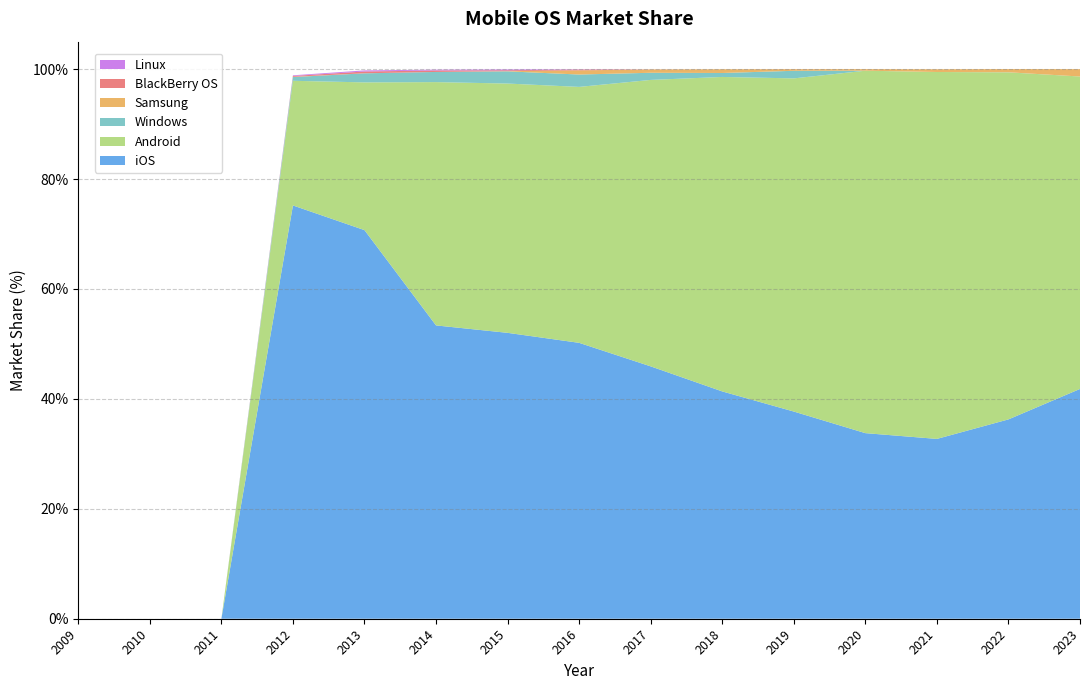

Reading left to right, extract all data points from this chart.

iOS: 2009=0.0	2010=0.0	2011=0.0	2012=75.2	2013=70.7	2014=53.4	2015=52.0	2016=50.2	2017=45.9	2018=41.4	2019=37.7	2020=33.8	2021=32.7	2022=36.3	2023=41.8
Android: 2009=0.0	2010=0.0	2011=0.0	2012=22.7	2013=26.9	2014=44.3	2015=45.4	2016=46.6	2017=52.1	2018=57.2	2019=60.6	2020=65.9	2021=66.8	2022=63.1	2023=56.9
Windows: 2009=0.0	2010=0.0	2011=0.0	2012=0.7	2013=1.6	2014=1.9	2015=2.2	2016=2.2	2017=1.3	2018=0.7	2019=1.4	2020=0.0	2021=0.0	2022=0.0	2023=0.0
Samsung: 2009=0.0	2010=0.0	2011=0.0	2012=0.0	2013=0.0	2014=0.0	2015=0.0	2016=0.8	2017=0.6	2018=0.7	2019=0.3	2020=0.3	2021=0.5	2022=0.6	2023=1.3
BlackBerry OS: 2009=0.0	2010=0.0	2011=0.0	2012=0.2	2013=0.3	2014=0.3	2015=0.2	2016=0.1	2017=0.0	2018=0.0	2019=0.0	2020=0.0	2021=0.0	2022=0.0	2023=0.0
Linux: 2009=0.0	2010=0.0	2011=0.0	2012=0.1	2013=0.2	2014=0.1	2015=0.1	2016=0.1	2017=0.0	2018=0.0	2019=0.0	2020=0.0	2021=0.0	2022=0.0	2023=0.0